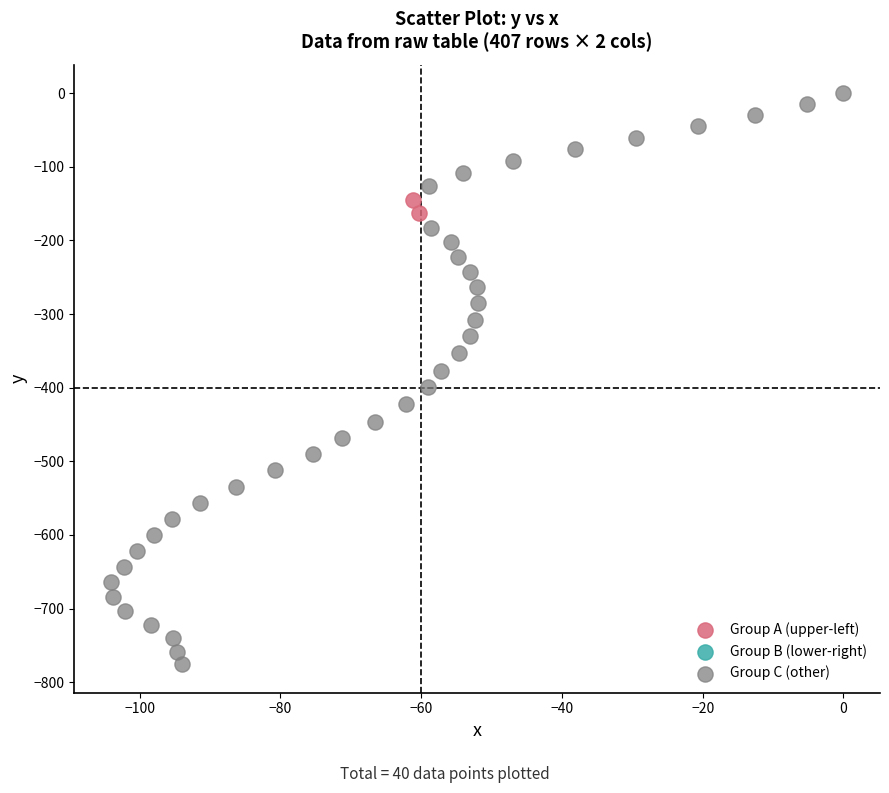

Which series has the largest Y range (max minus min)?

Group C (other)